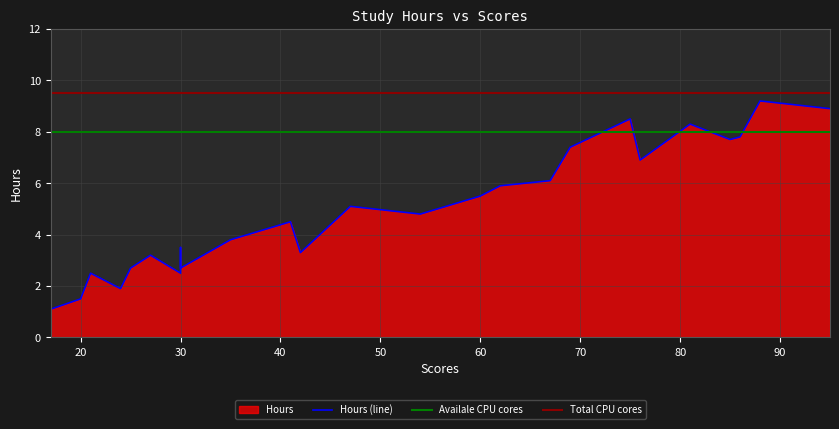

The chart shows a value of 0.6 at 25. True or false?

False